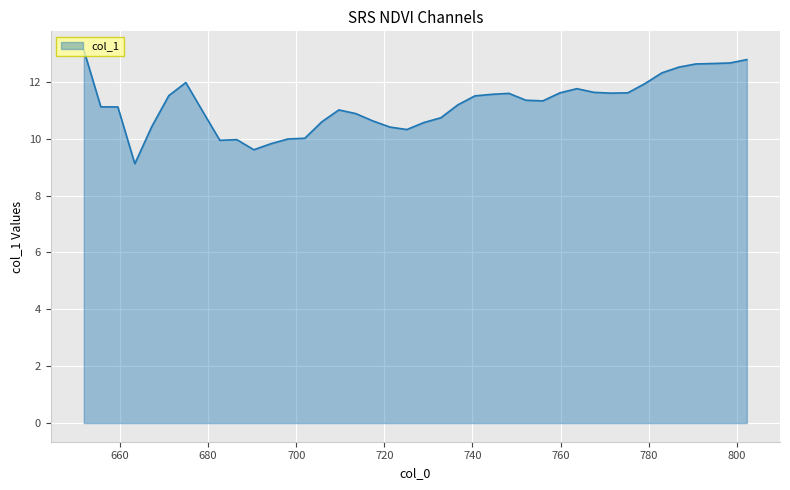

What is the minimum value shown in the chart?

9.1